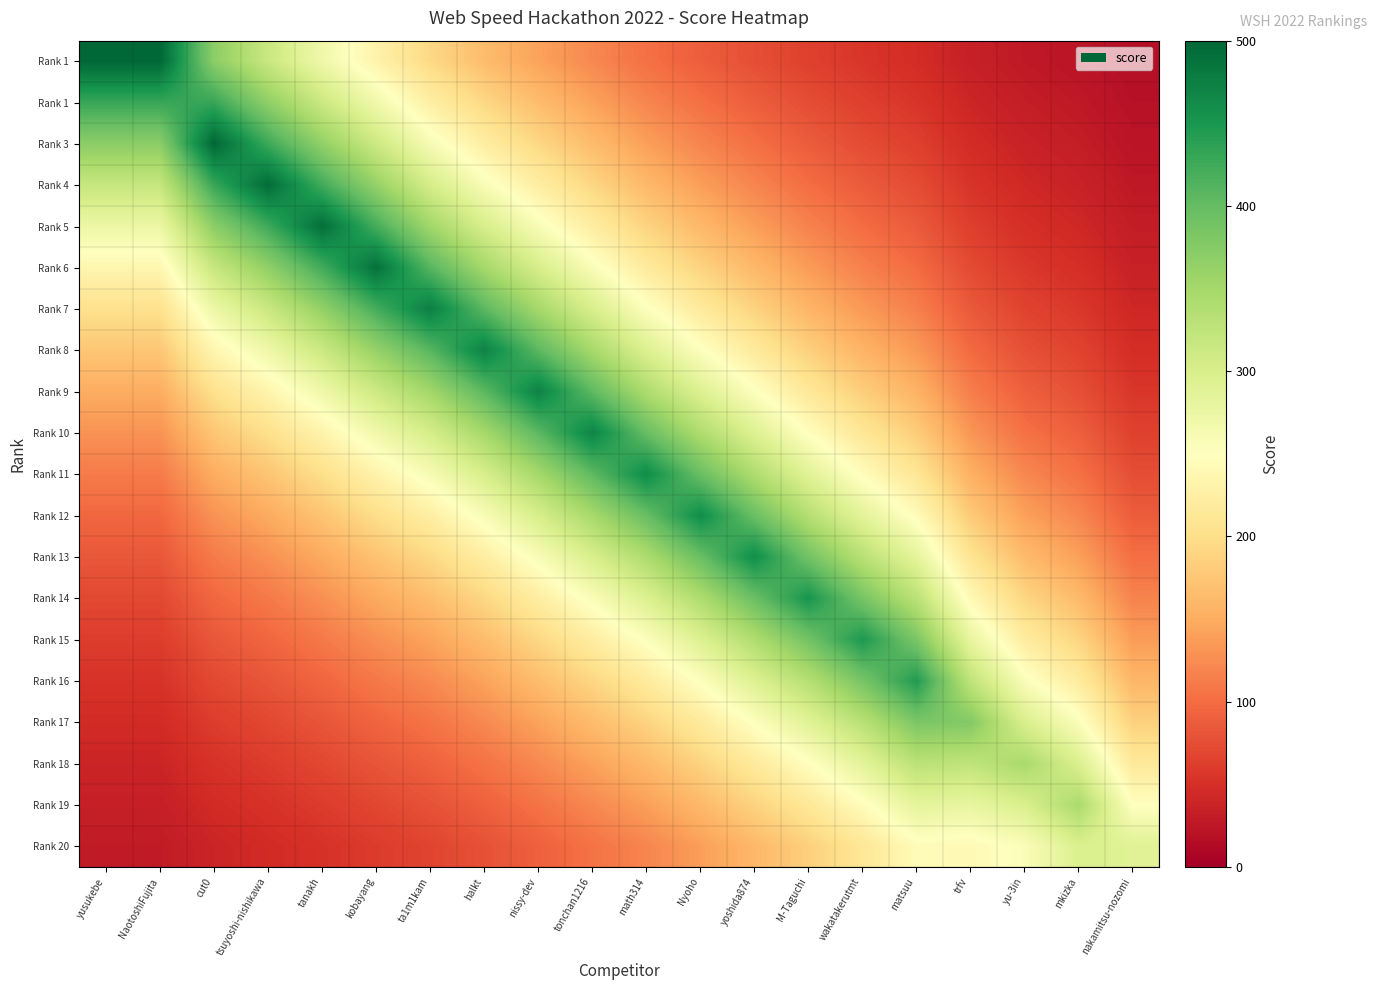

At which category does the chart reach its peak across all series?

yusukebe